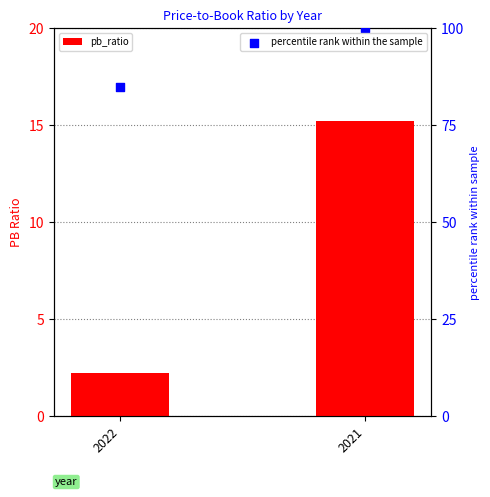

Is the value of pb_ratio at 2022 greater than the value of percentile rank within the sample at 2022?

No